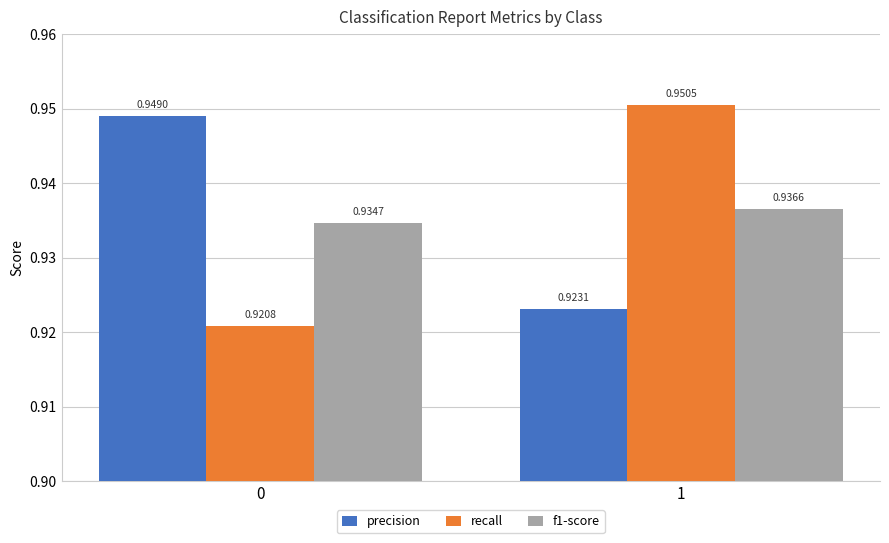

What is the sum of all precision values?

1.9